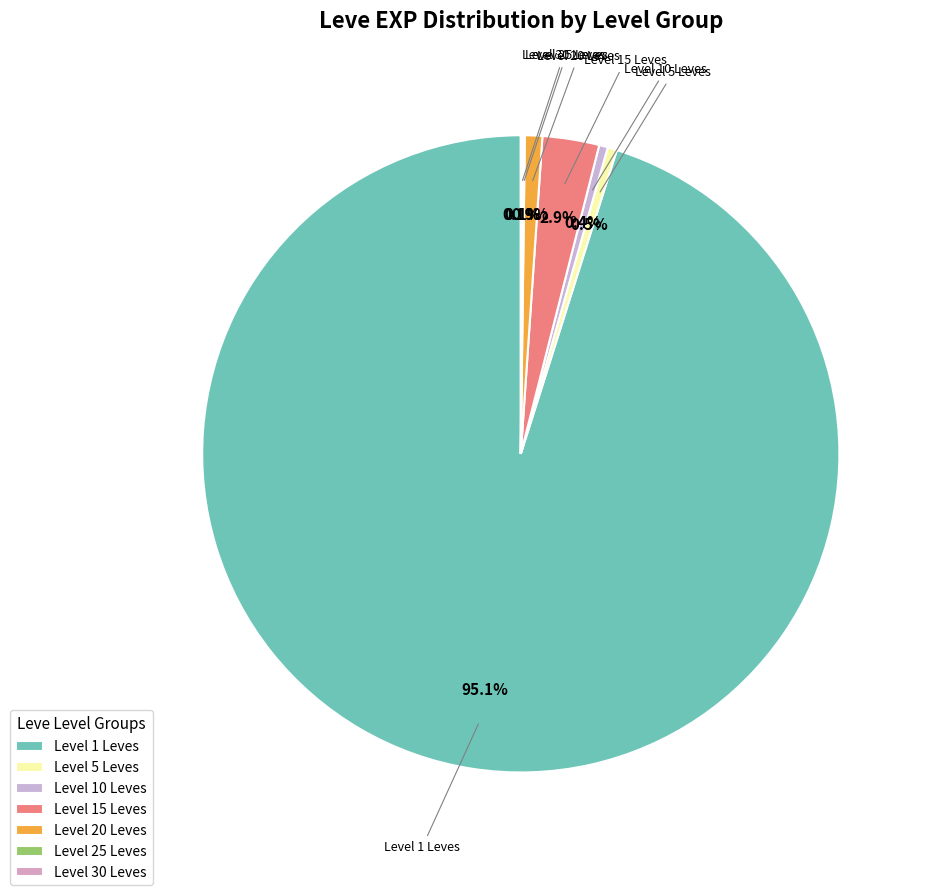

What portion of the pie excludes Level 15 Leves?

97.1%